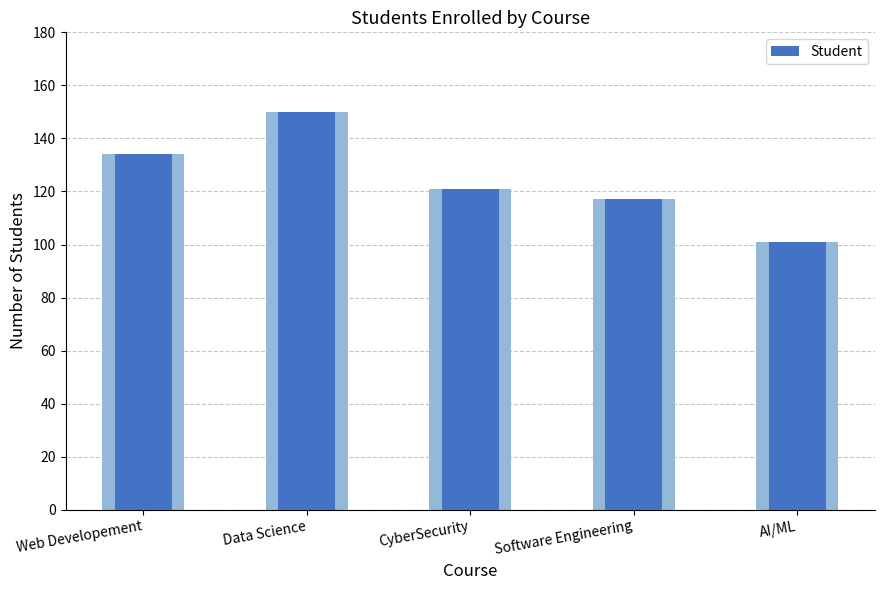

Reading left to right, transcribe all the data shown in this chart.

134	150	121	117	101